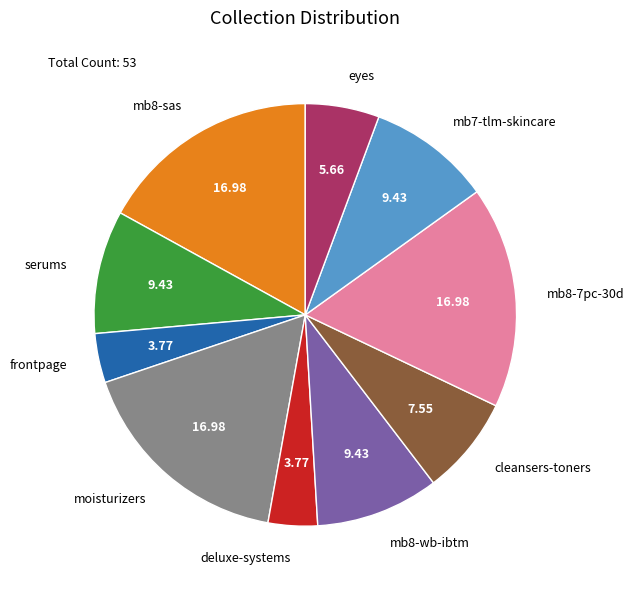

True or false: serums accounts for 9% of the total.

True